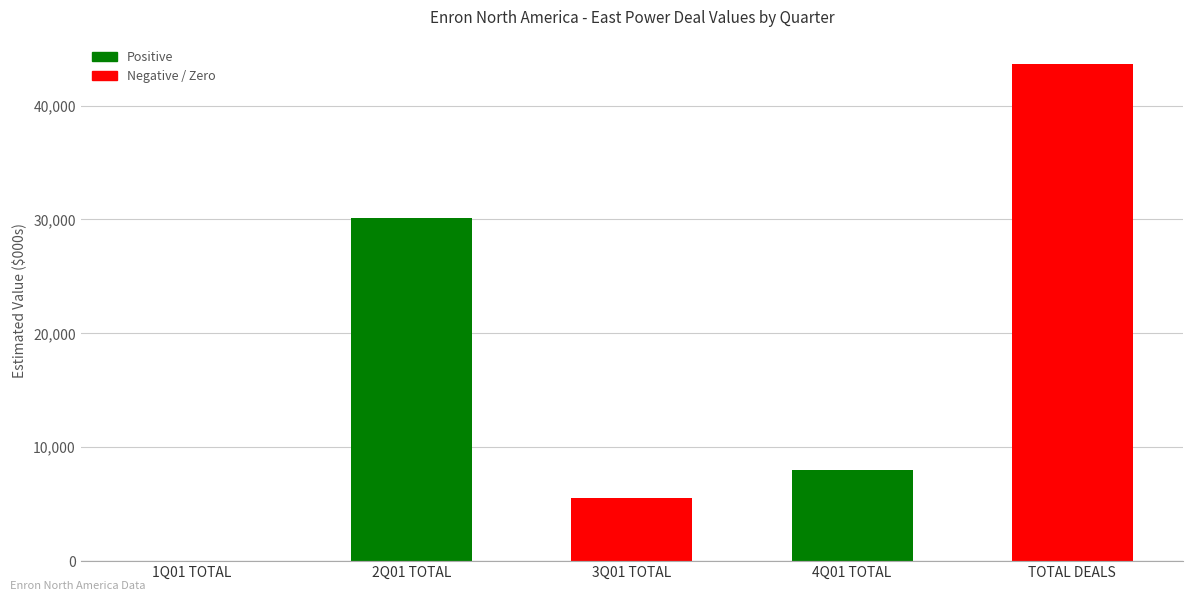

What is the sum of all values?

87200